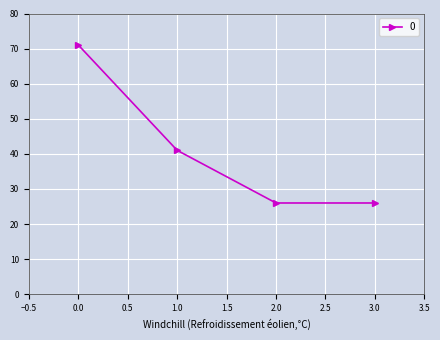

How many values are below 41?

2